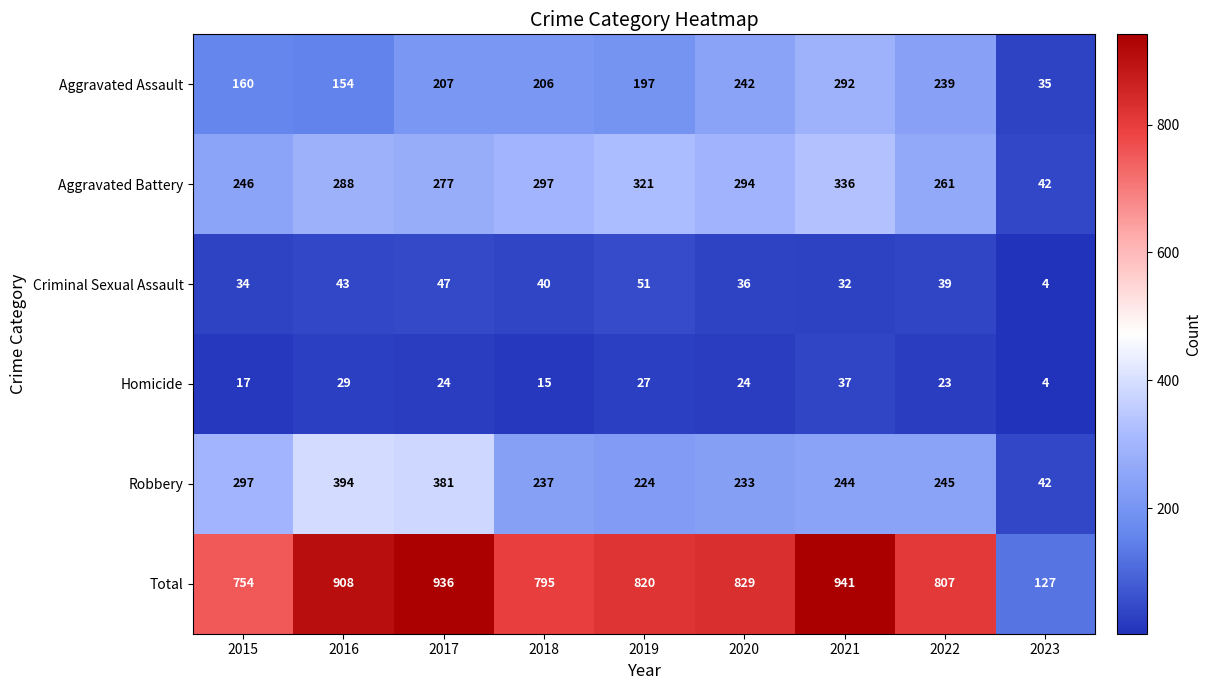

What is the sum of the Criminal Sexual Assault values at 2018 and 2015?

74